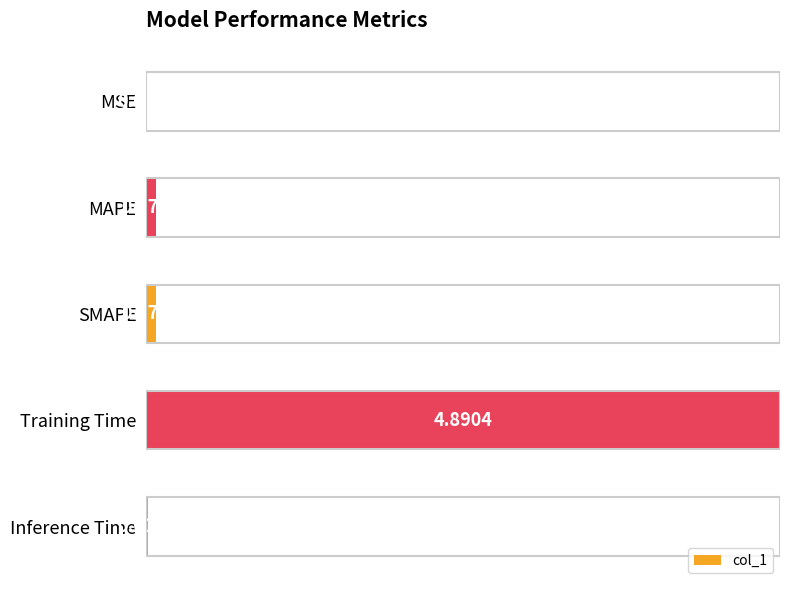

List the labels in order of value, largest first.

3, 1, 2, 4, 0